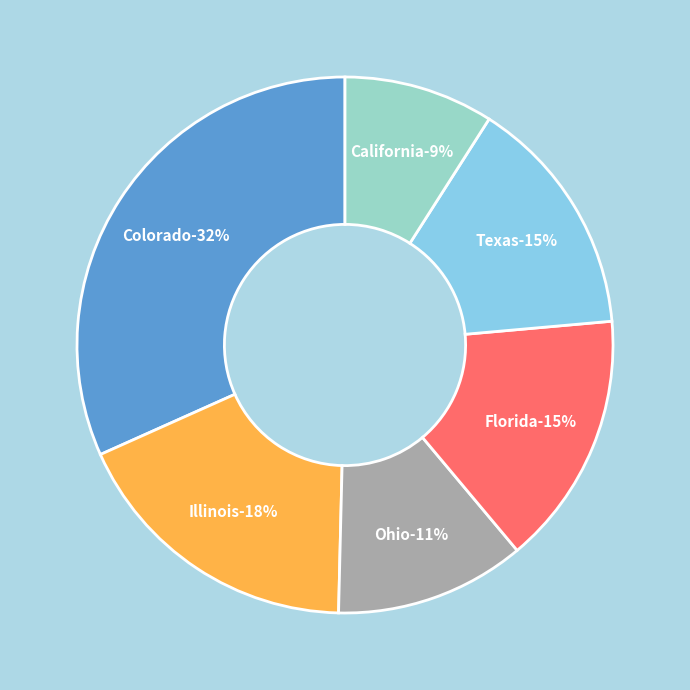

Does California represent more than half of the total?

No